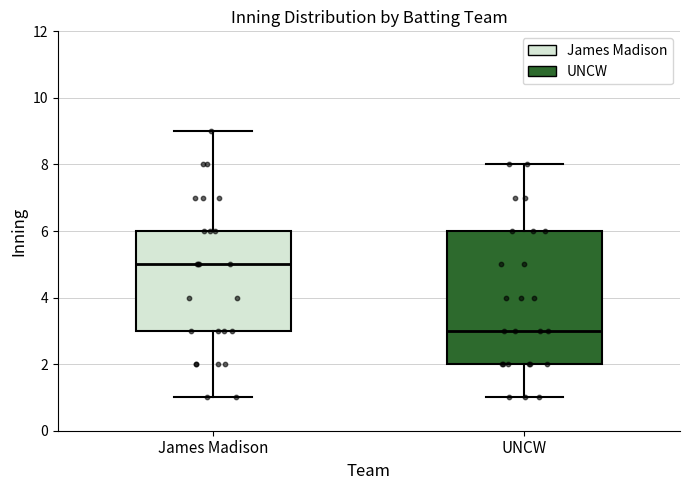

Which box's median line is the lowest?

UNCW